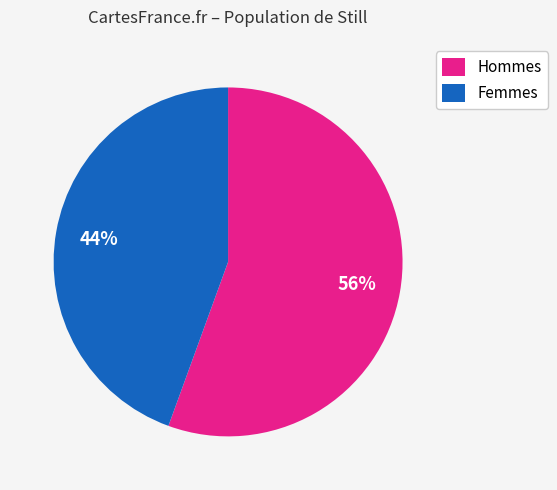

Approximately how many times larger is the value at Femmes compared to Hommes?

0.8